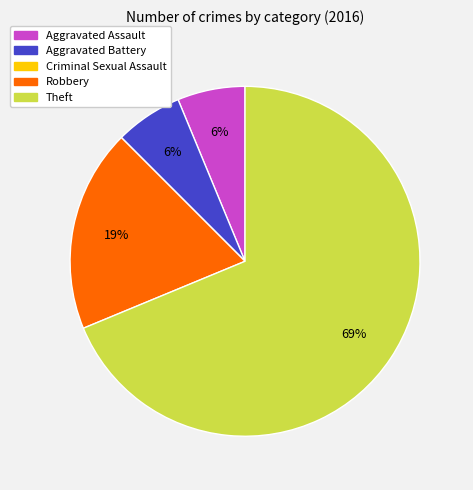

Is there any slice that represents more than half of the pie?

Yes